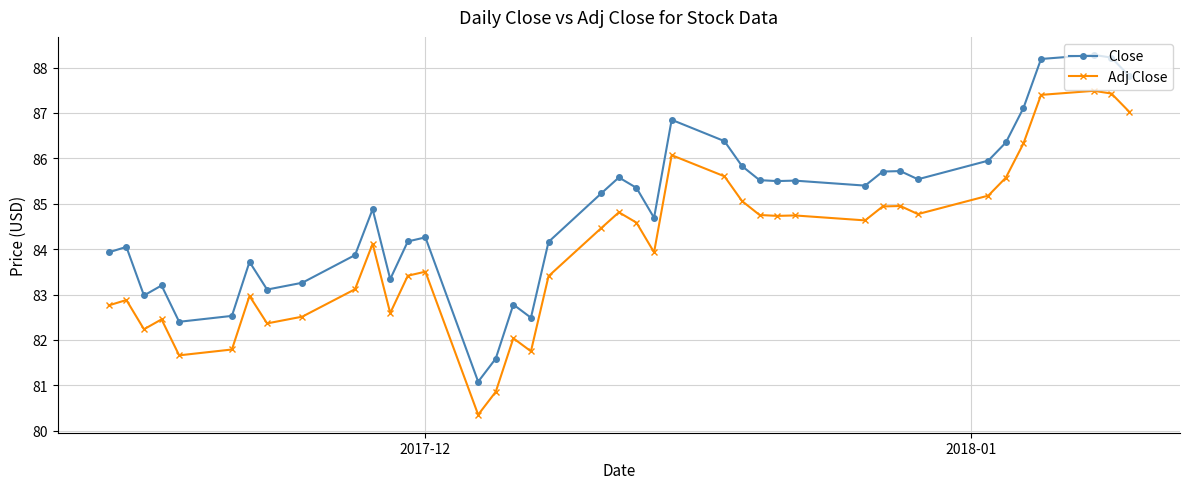

At how many categories does at least one series exceed 80?

40